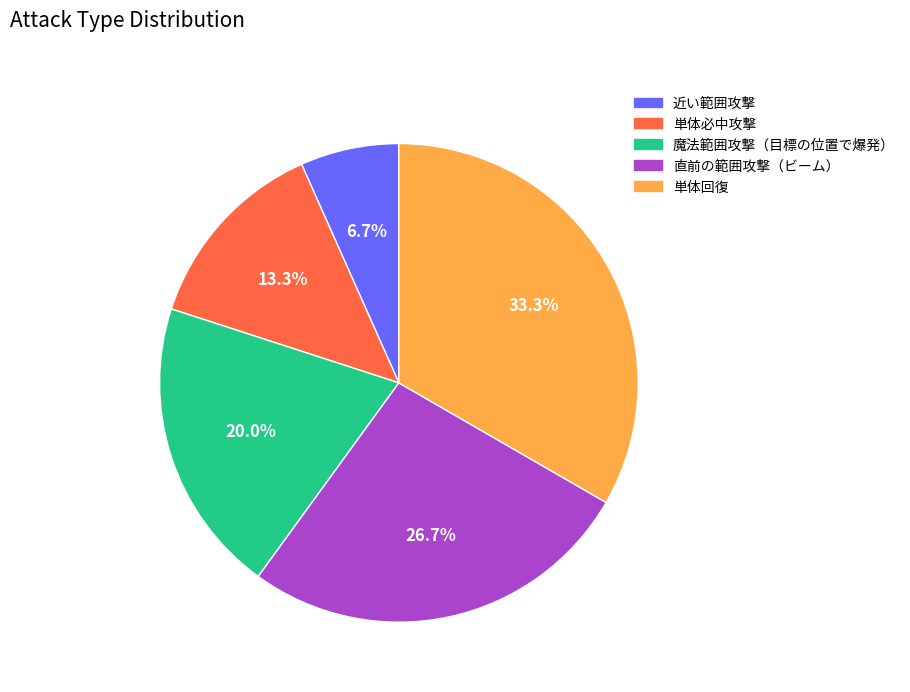

How many slices are in this pie chart?

5